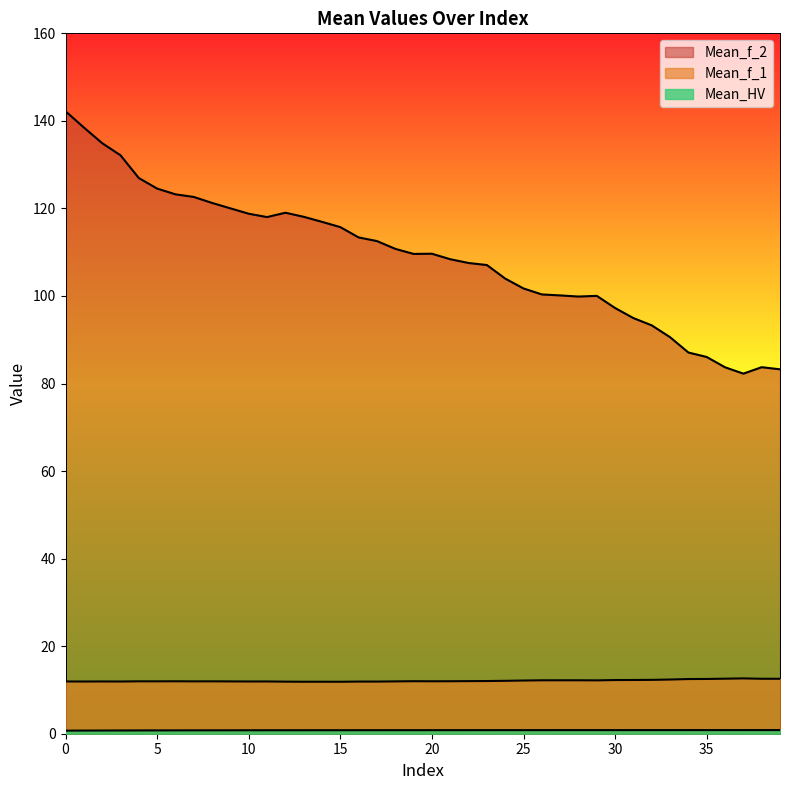

The Mean_f_2 series shows 67.1 at 12. True or false?

False